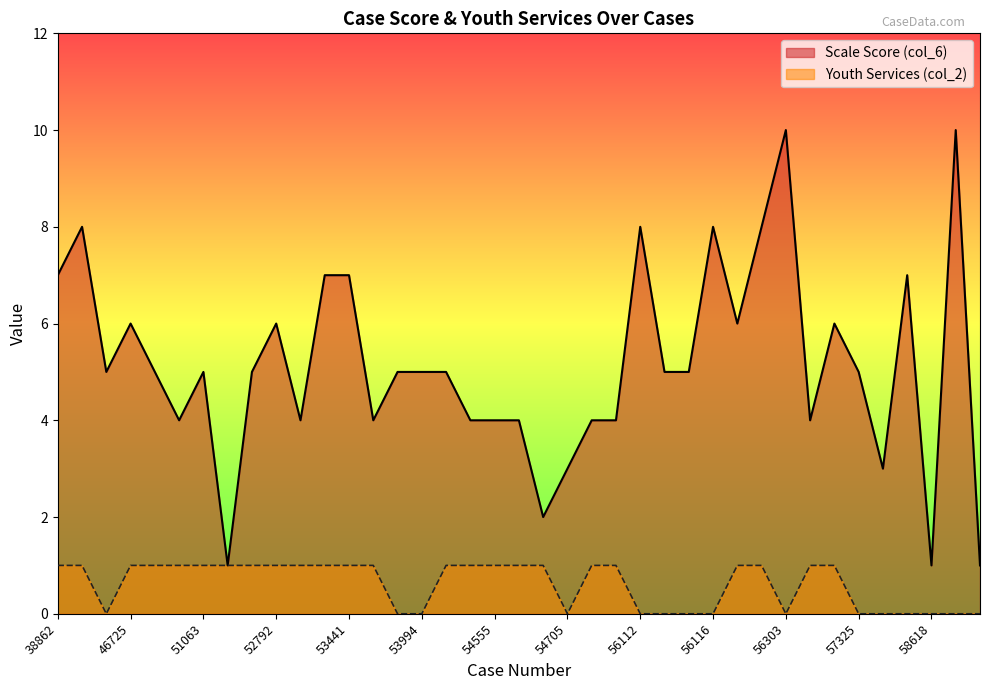

The value of Youth Services (col_2) at 54555 is 1. True or false?

False